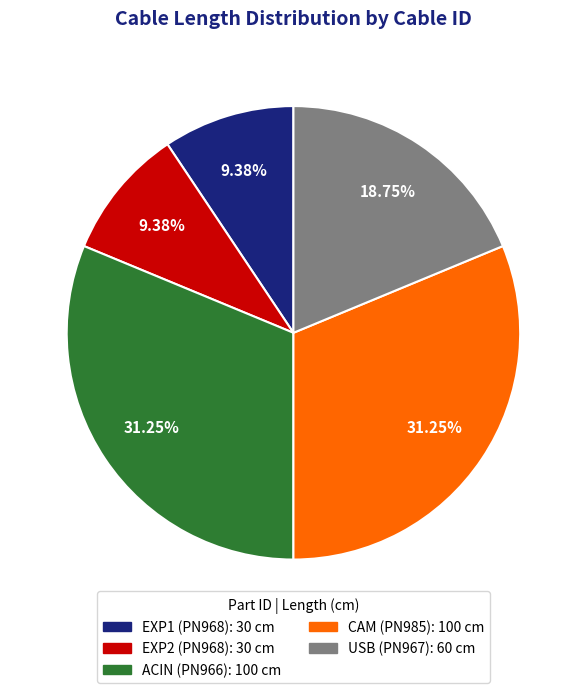

How many segments does this pie chart have?

5